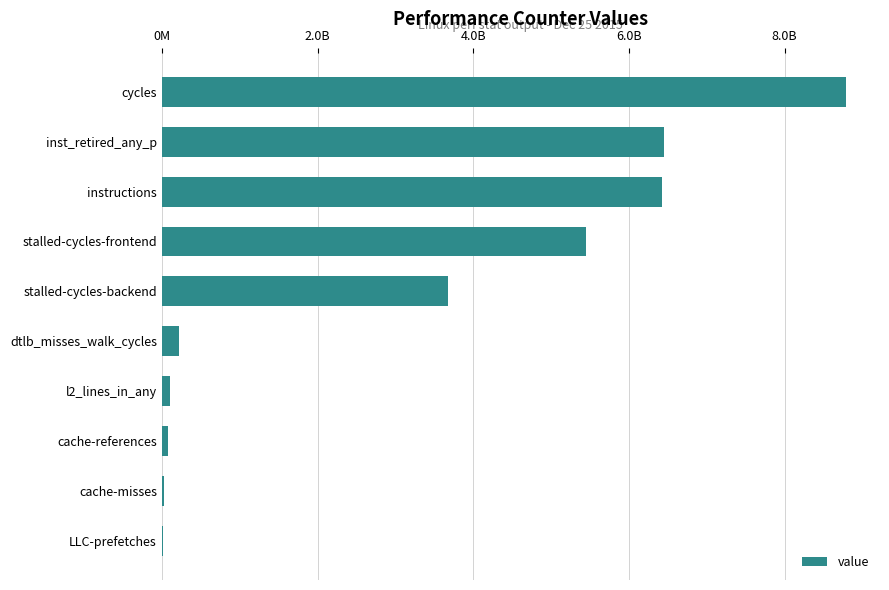

What is the difference between the maximum and minimum values?

8777580577